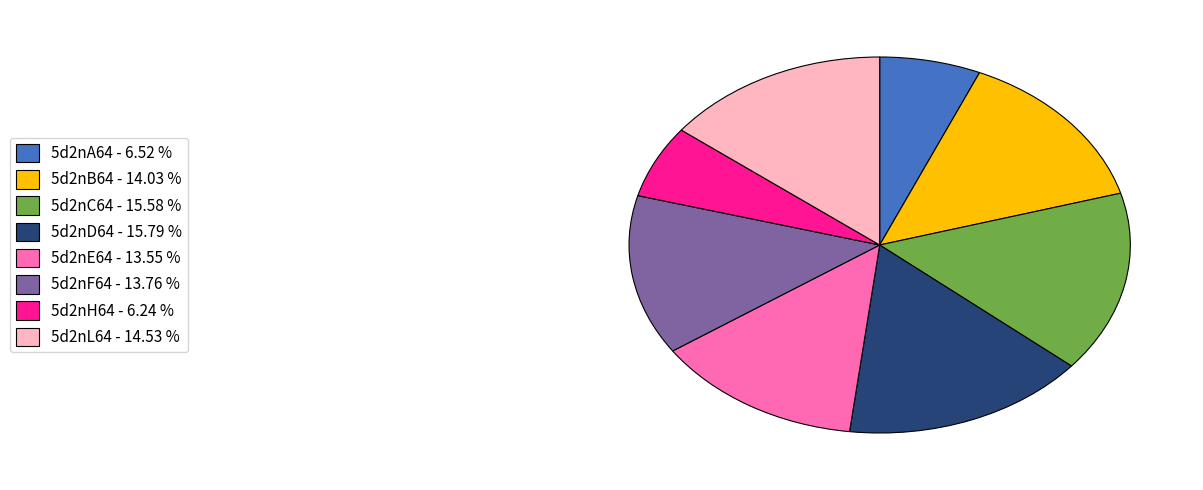

Approximately how many times larger is the value at 5d2nF64 - 13.76 % compared to 5d2nE64 - 13.55 %?

1.0